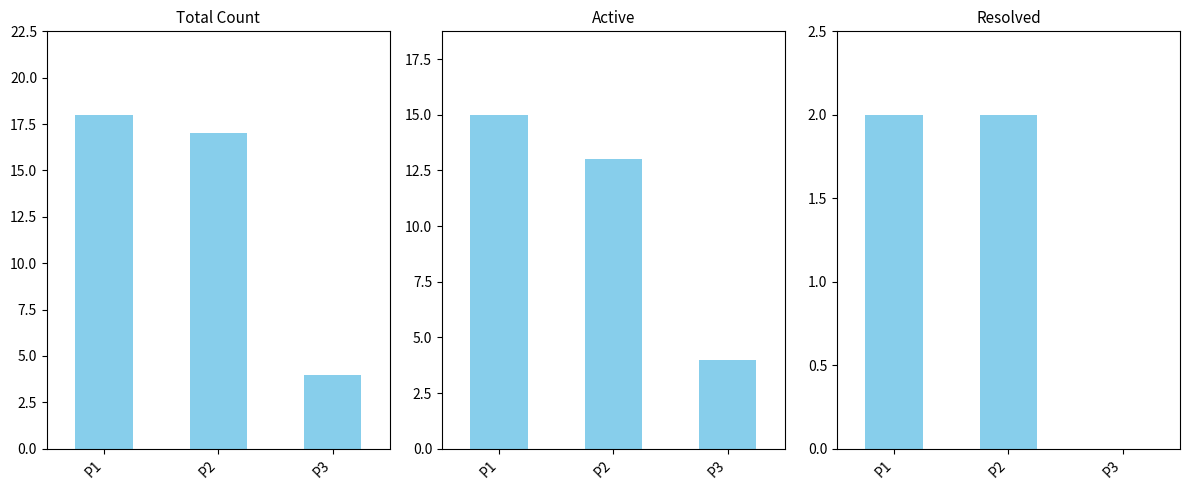

Reading left to right, what are all the values shown in this chart?

Total Count: P1=18	P2=17	P3=4
Active: P1=15	P2=13	P3=4
Resolved: P1=2	P2=2	P3=0